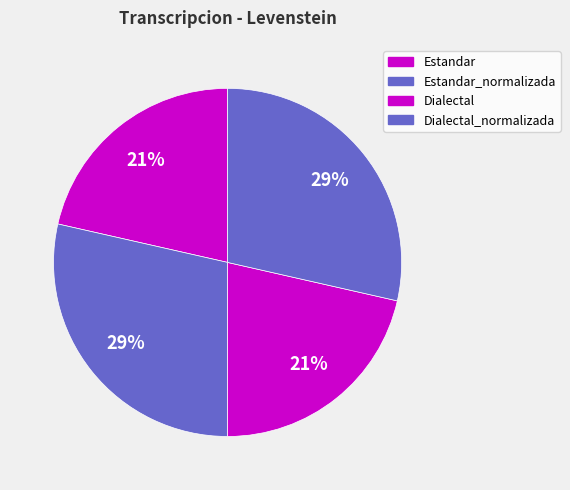

Which slice is the largest?

Estandar_normalizada